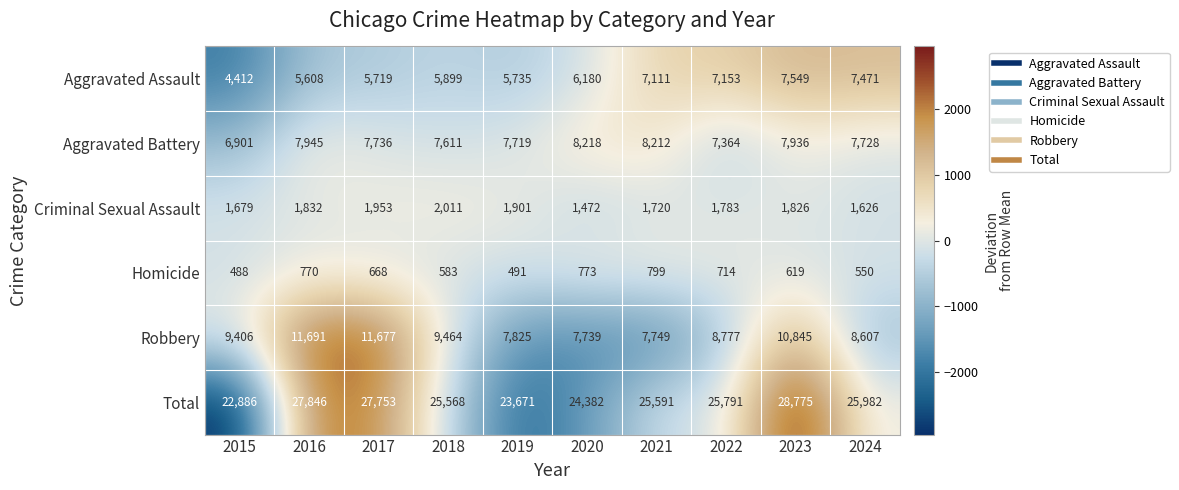

The Homicide series shows 1193 at 2021. True or false?

False